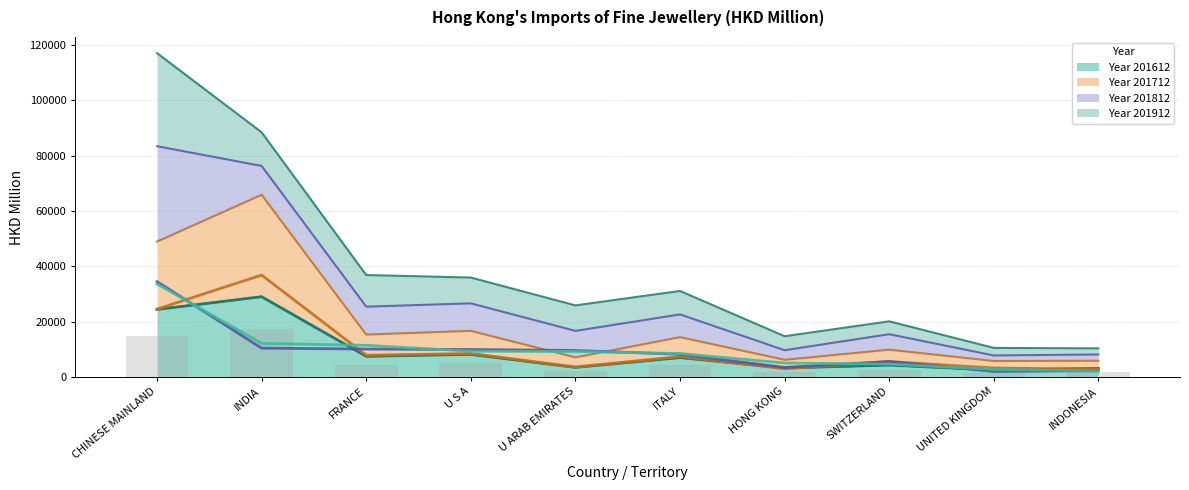

What is the value of the 201912 (line) bar at the 8th from the left?

4650.8